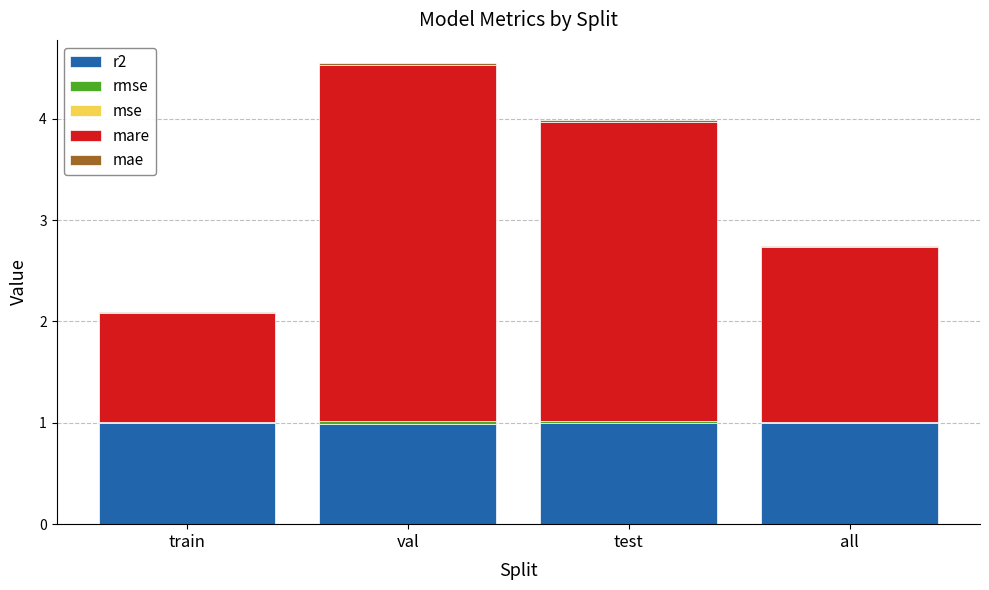

Are the bars horizontal?

No